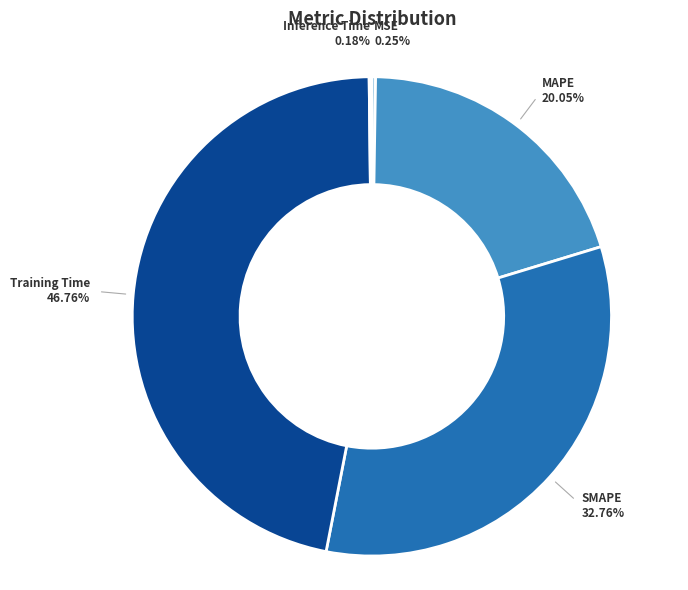

Does any single category account for the majority?

No